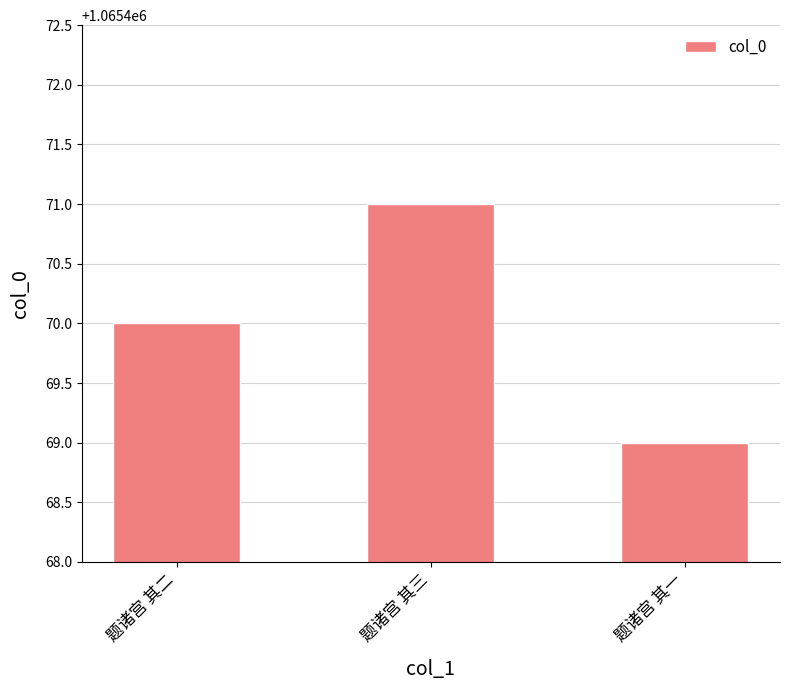

Where is the data nearest to the value 1065470?

题诸宫 其二